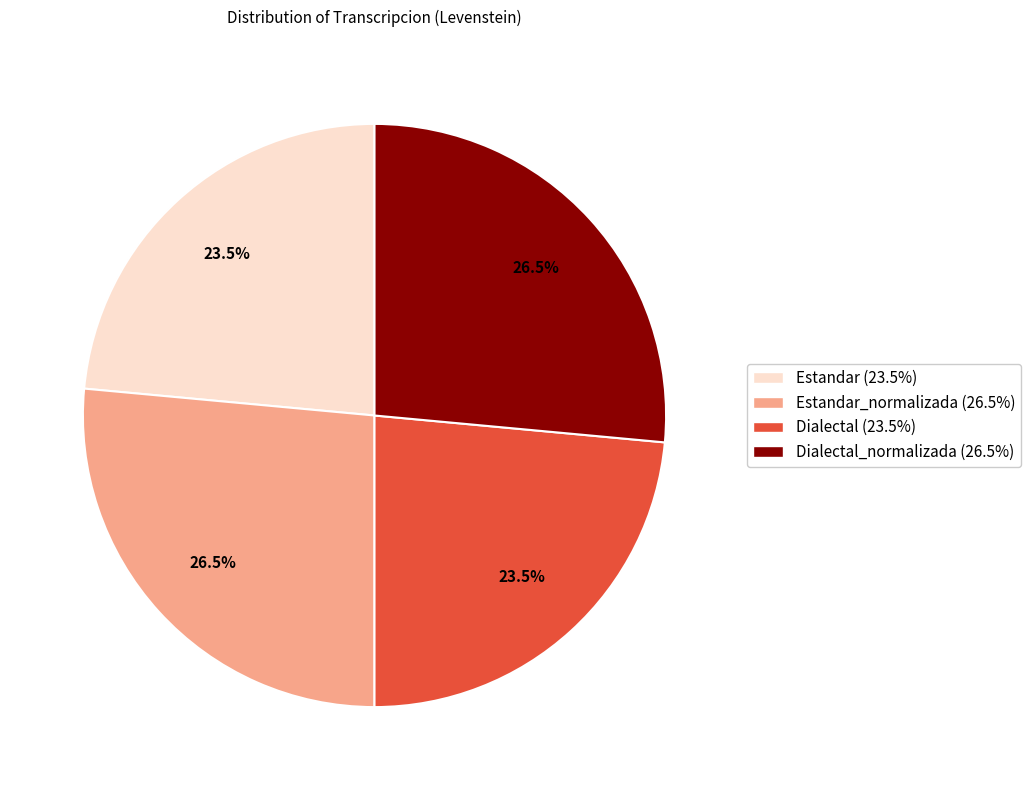

Is there any slice that represents more than half of the pie?

No